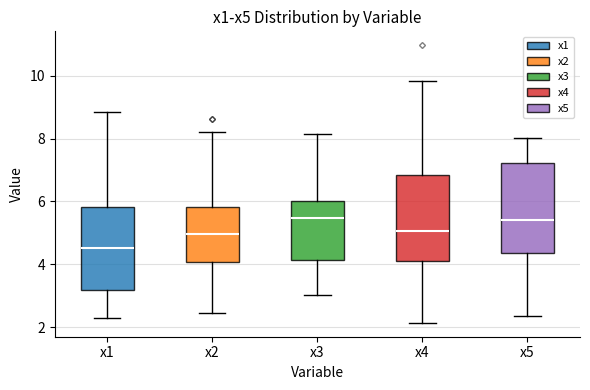

Where is the lower edge of the box for x3 on the y-axis? The values are not printed on the chart, so give them approximately, as read against the axis.

4.2